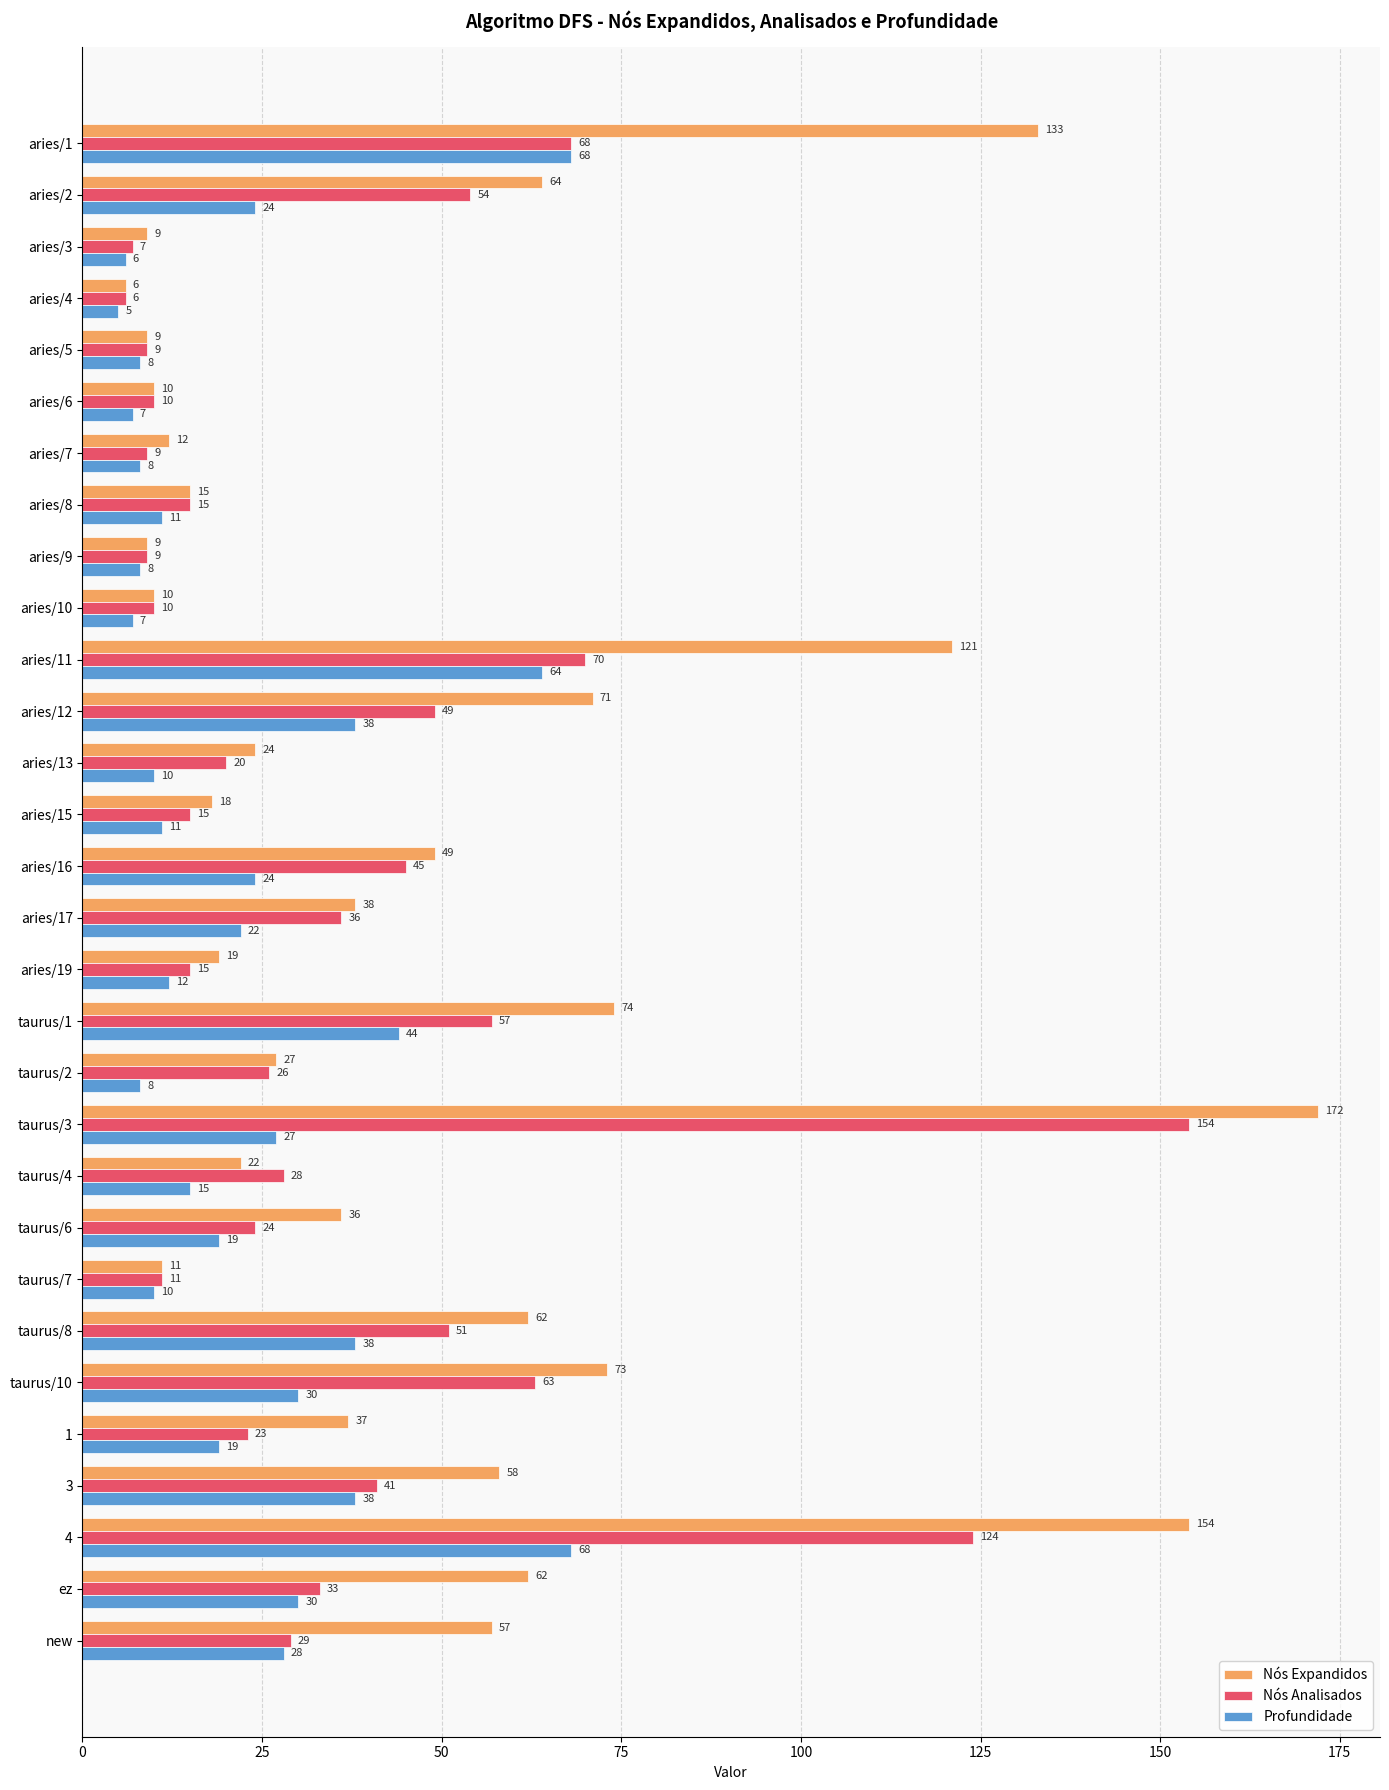

What is the difference between the maximum and minimum values in the Nós Expandidos series?

166